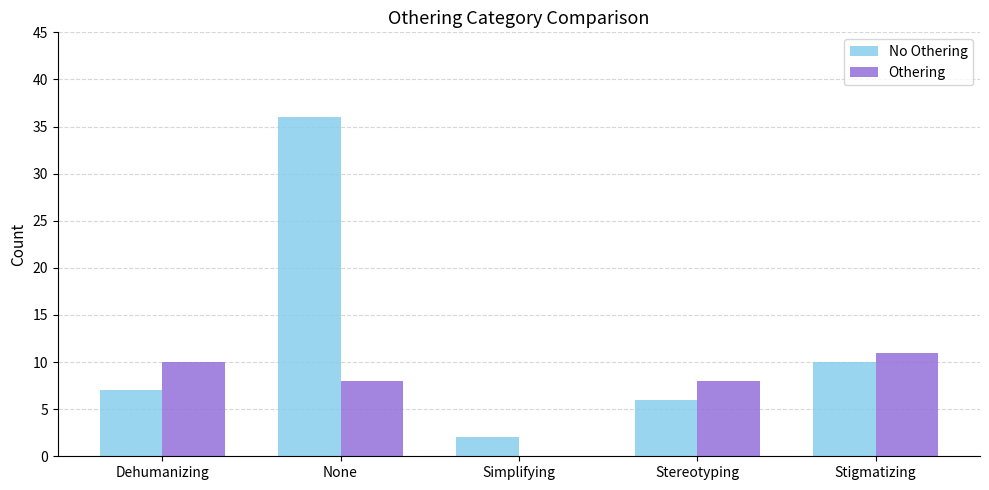

At which label is No Othering closest to 19?

Stigmatizing